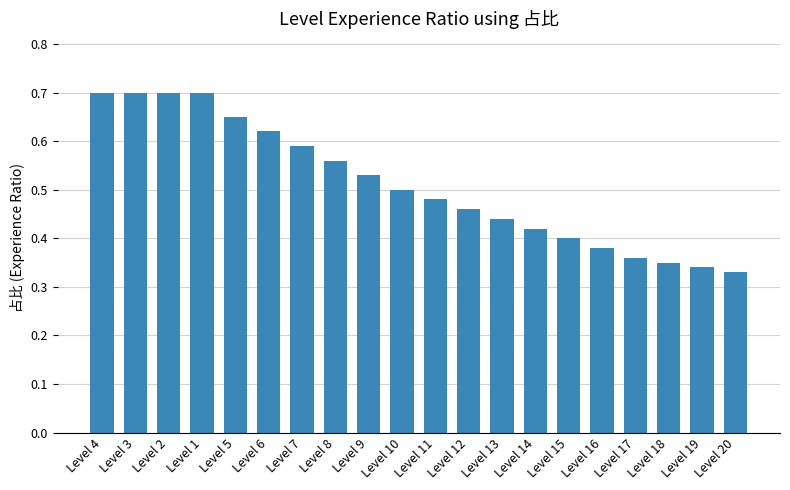

The value at Level 12 is 0.1. True or false?

False